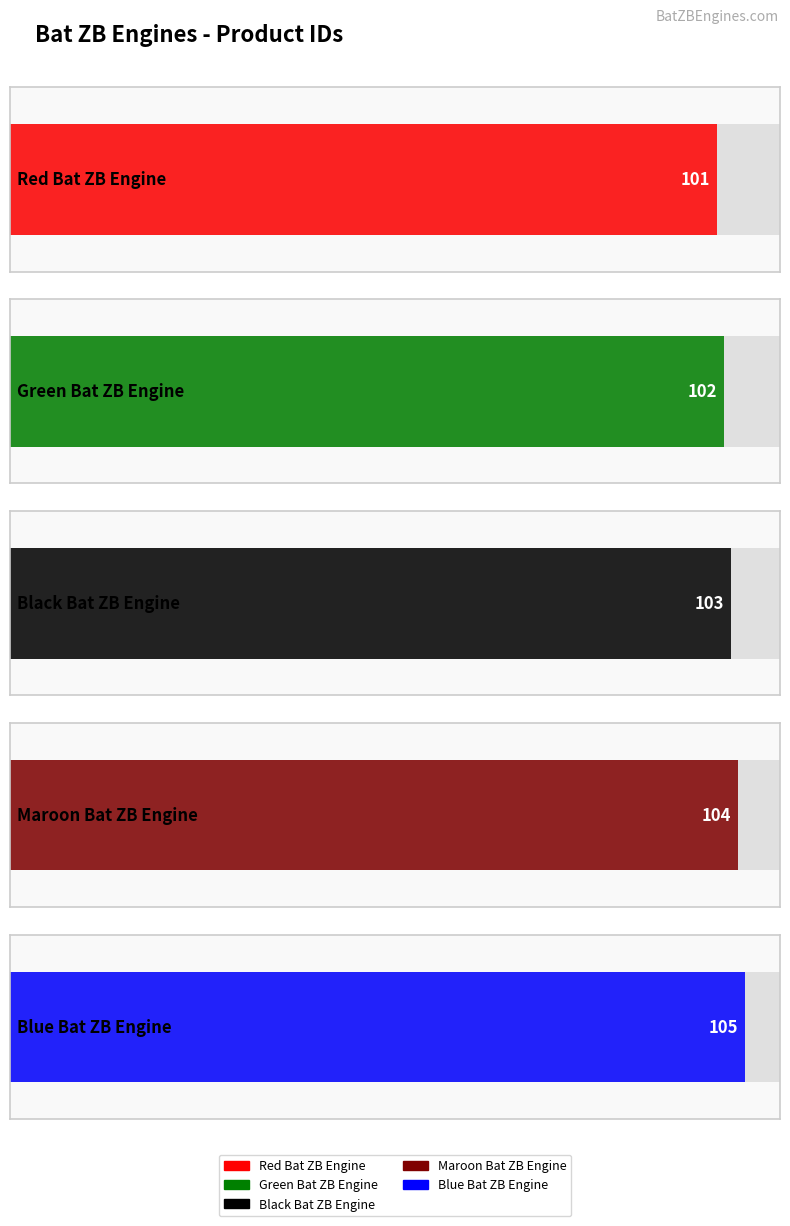

What is the label of the 4th bar from the right?

Green Bat ZB Engine